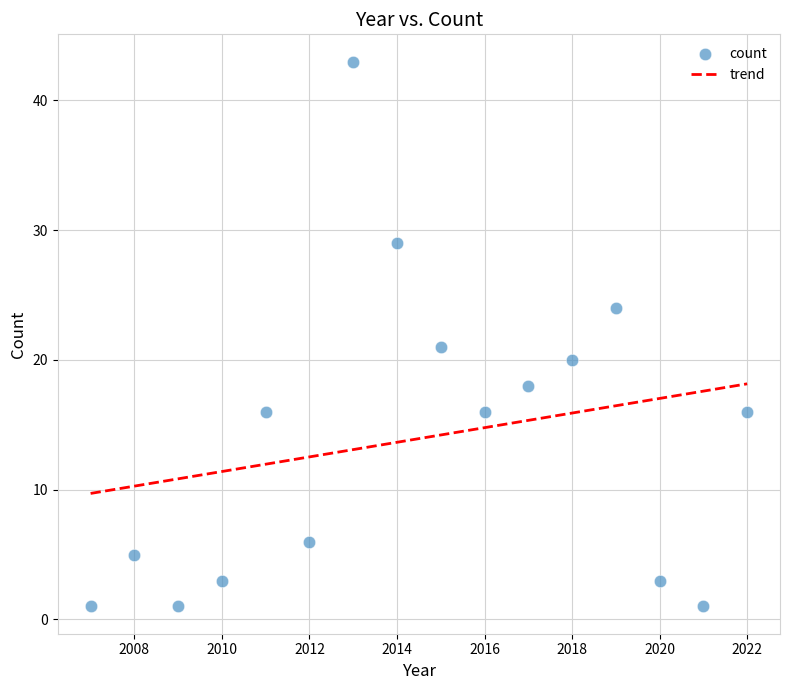

What is the range of Y values (max minus min)?

42